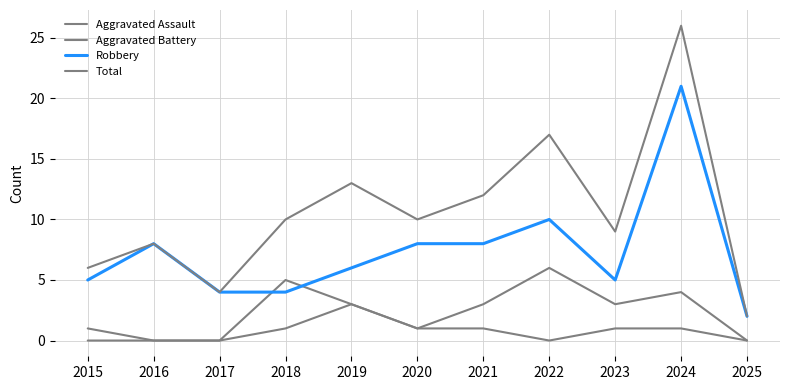

What is the total value across all series at 2015?

12